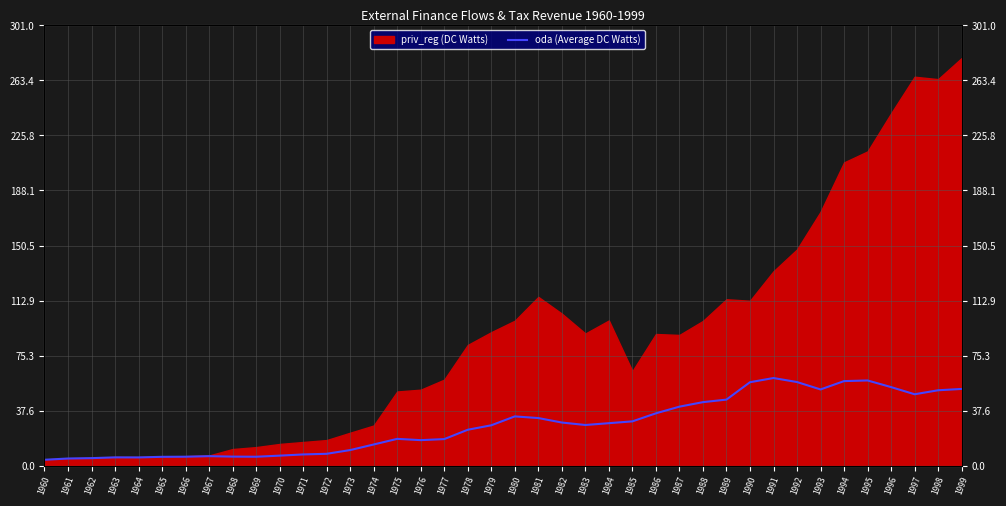

What is the value of the 1st point from the left?

4.0